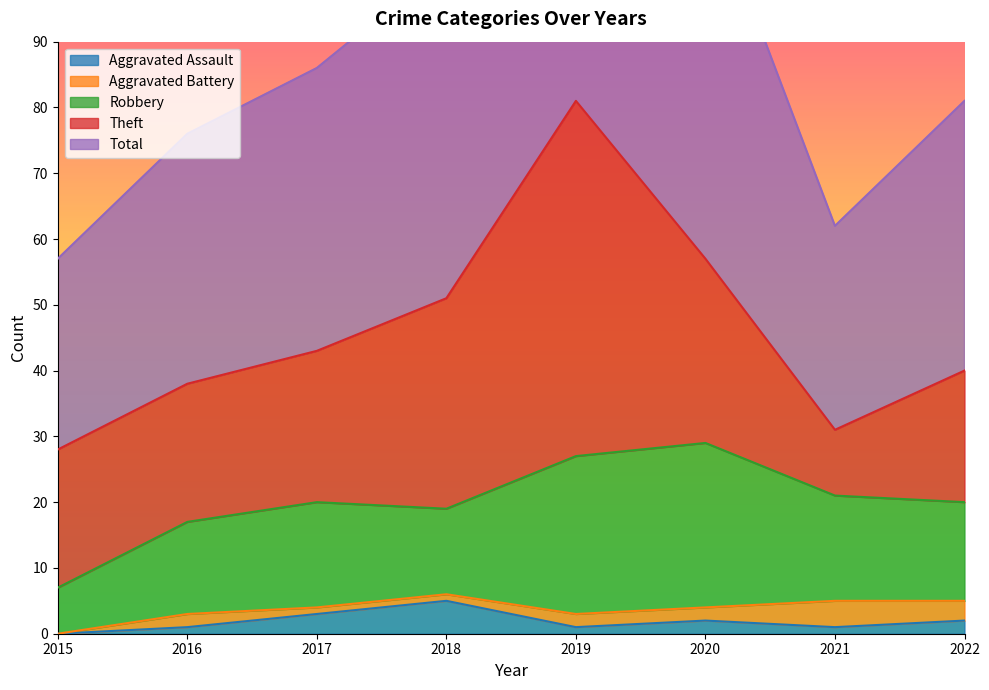

After their last crossing, which series has the higher values: Aggravated Battery or Aggravated Assault?

Aggravated Battery